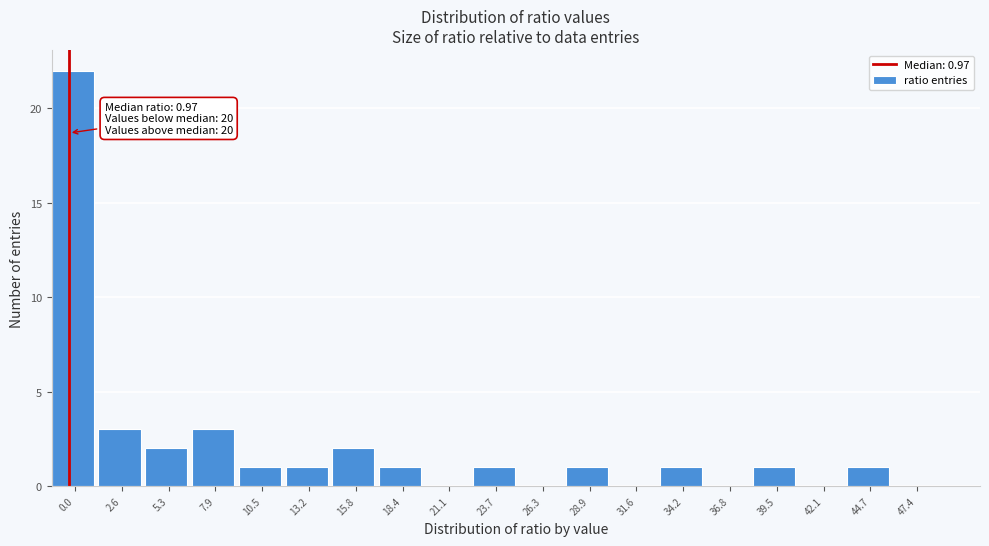

Reading left to right, what are all the values shown in this chart?

0.0=22	2.6=3	5.3=2	7.9=3	10.5=1	13.2=1	15.8=2	18.4=1	21.1=0	23.7=1	26.3=0	28.9=1	31.6=0	34.2=1	36.8=0	39.5=1	42.1=0	44.7=1	47.4=0